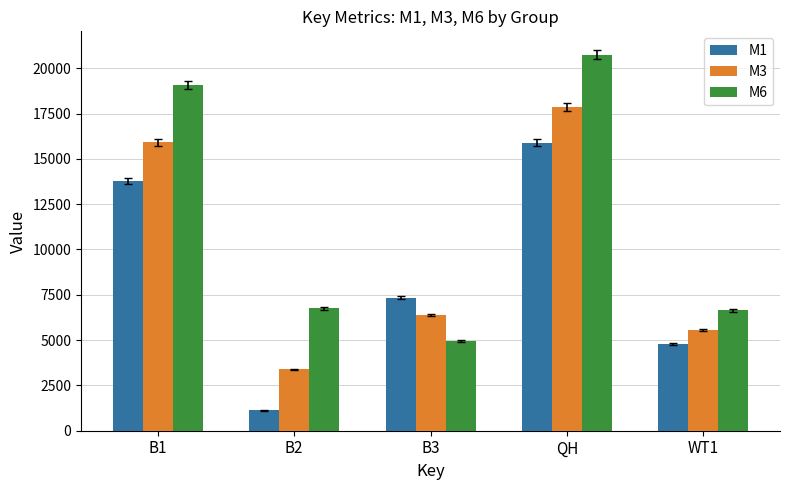

Is the value of M6 at B3 greater than the value of M1 at B2?

Yes